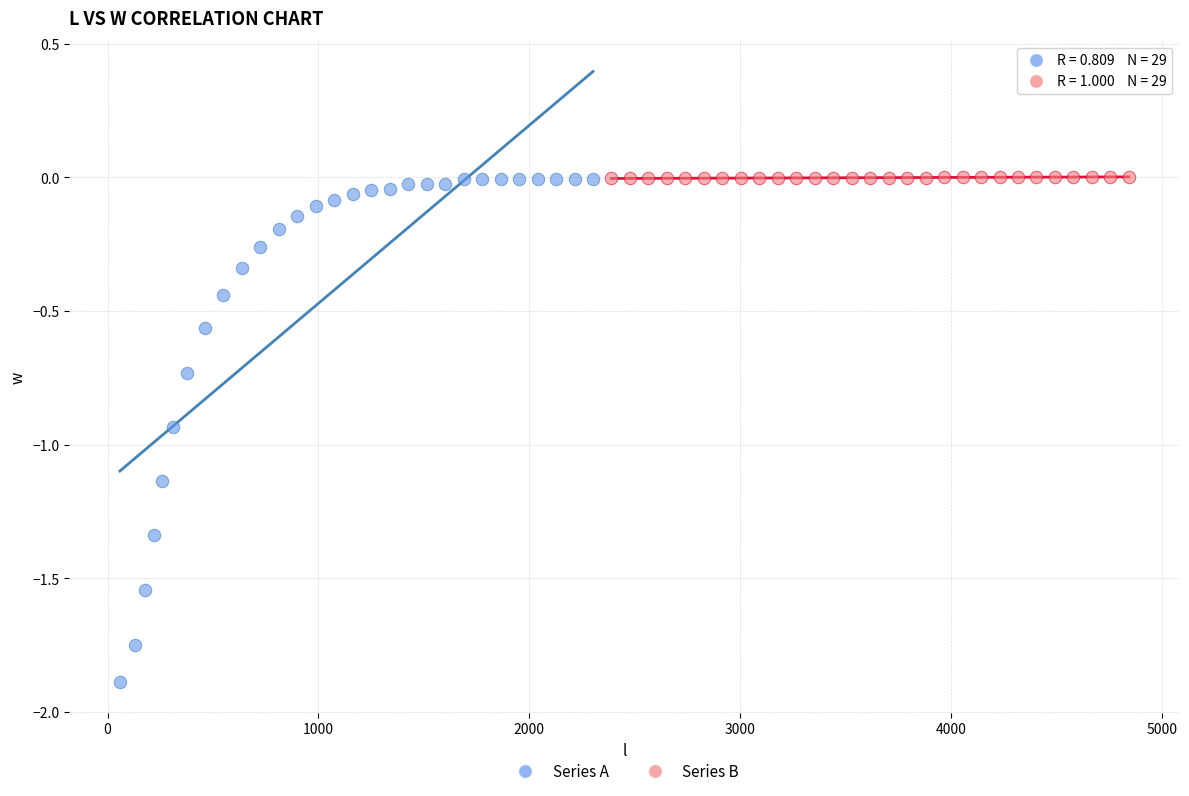

Which series contains the lowest Y value?

Series A